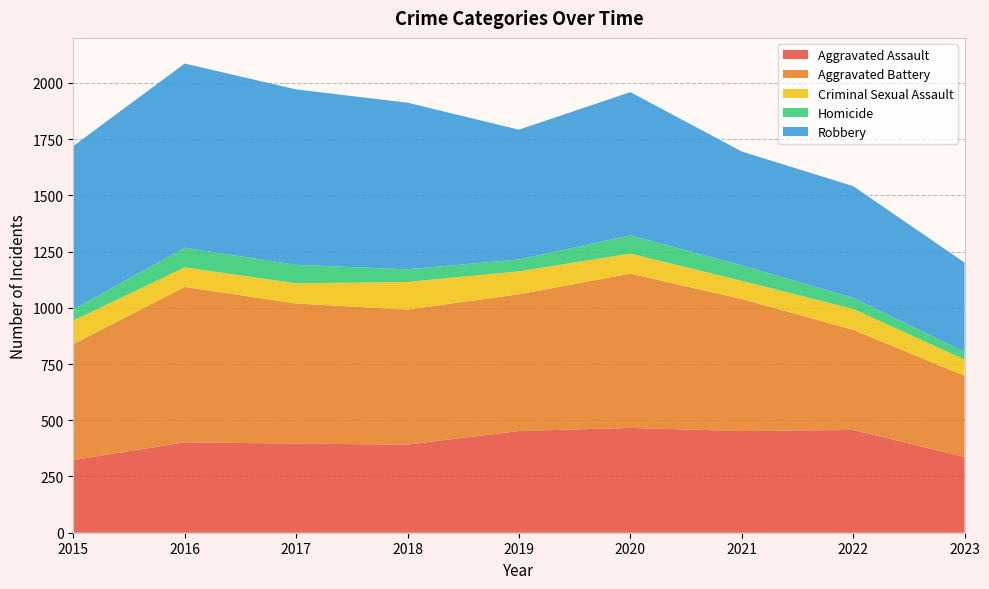

Reading left to right, what are all the values shown in this chart?

Aggravated Assault: 323	402	396	392	452	466	452	457	337
Aggravated Battery: 515	691	623	600	608	686	587	445	361
Criminal Sexual Assault: 105	87	90	123	102	89	81	93	72
Homicide: 50	87	82	56	53	81	69	49	34
Robbery: 726	819	780	741	577	637	506	497	397